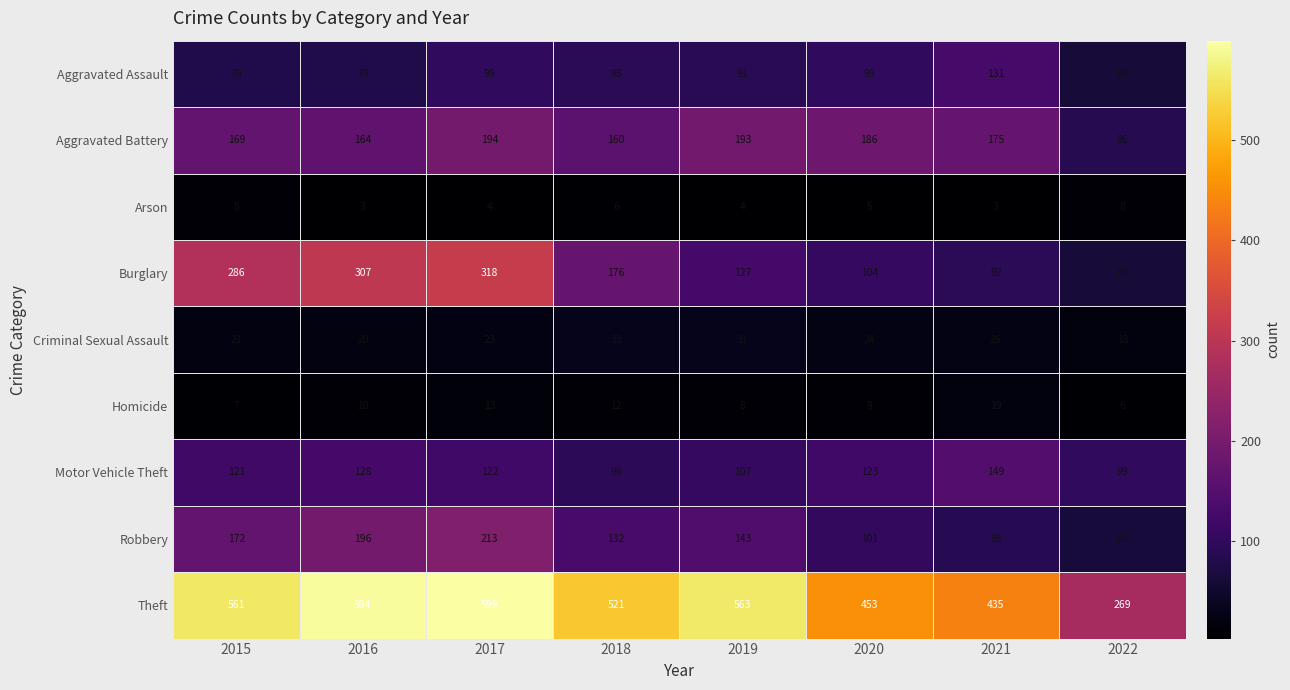

Read the Motor Vehicle Theft value at 2019.

107